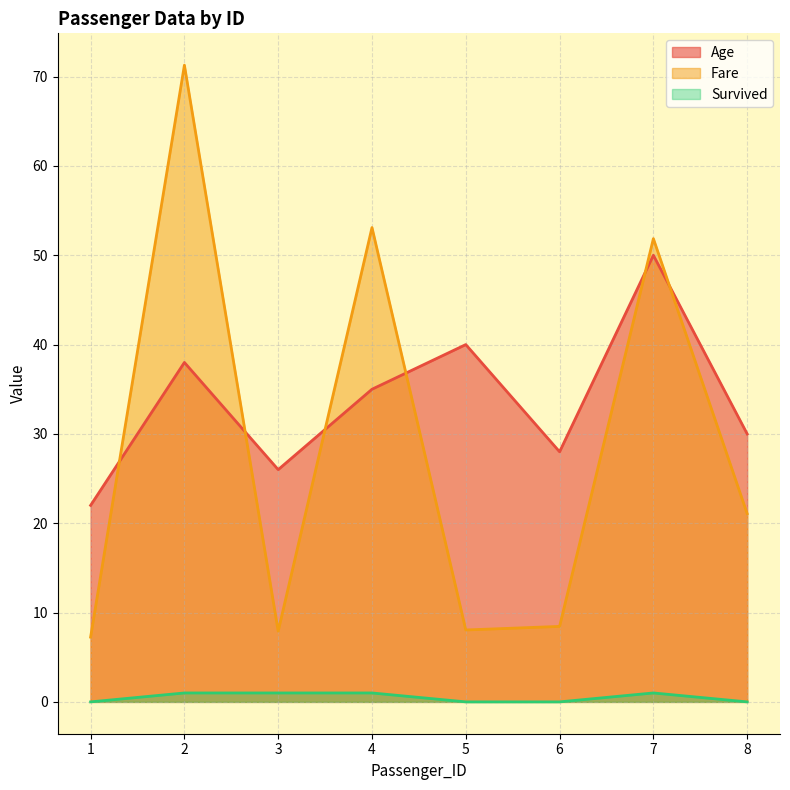

What is the minimum value for Fare?

7.2